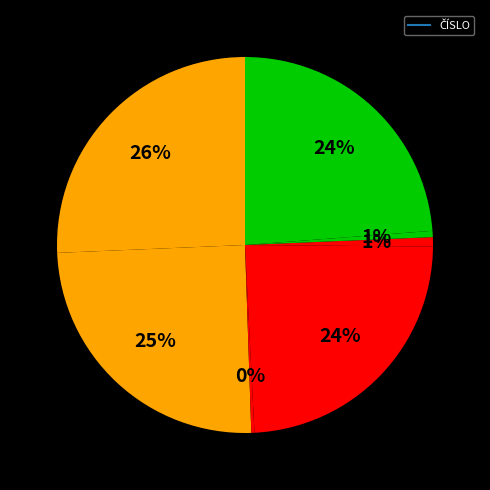

Which slice is the smallest?

3